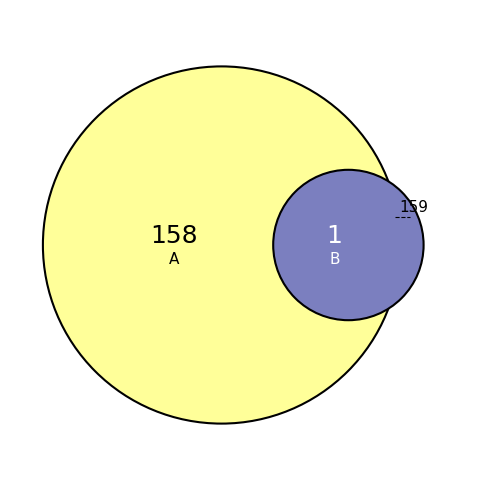

Rank the categories by value from highest to lowest.

A, B